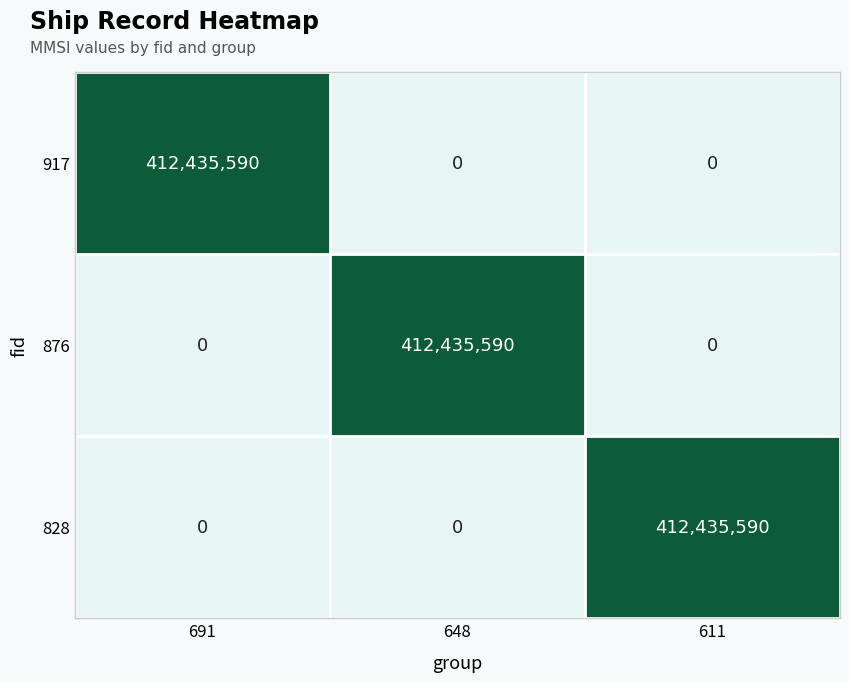

How many values in 917 are above zero?

1